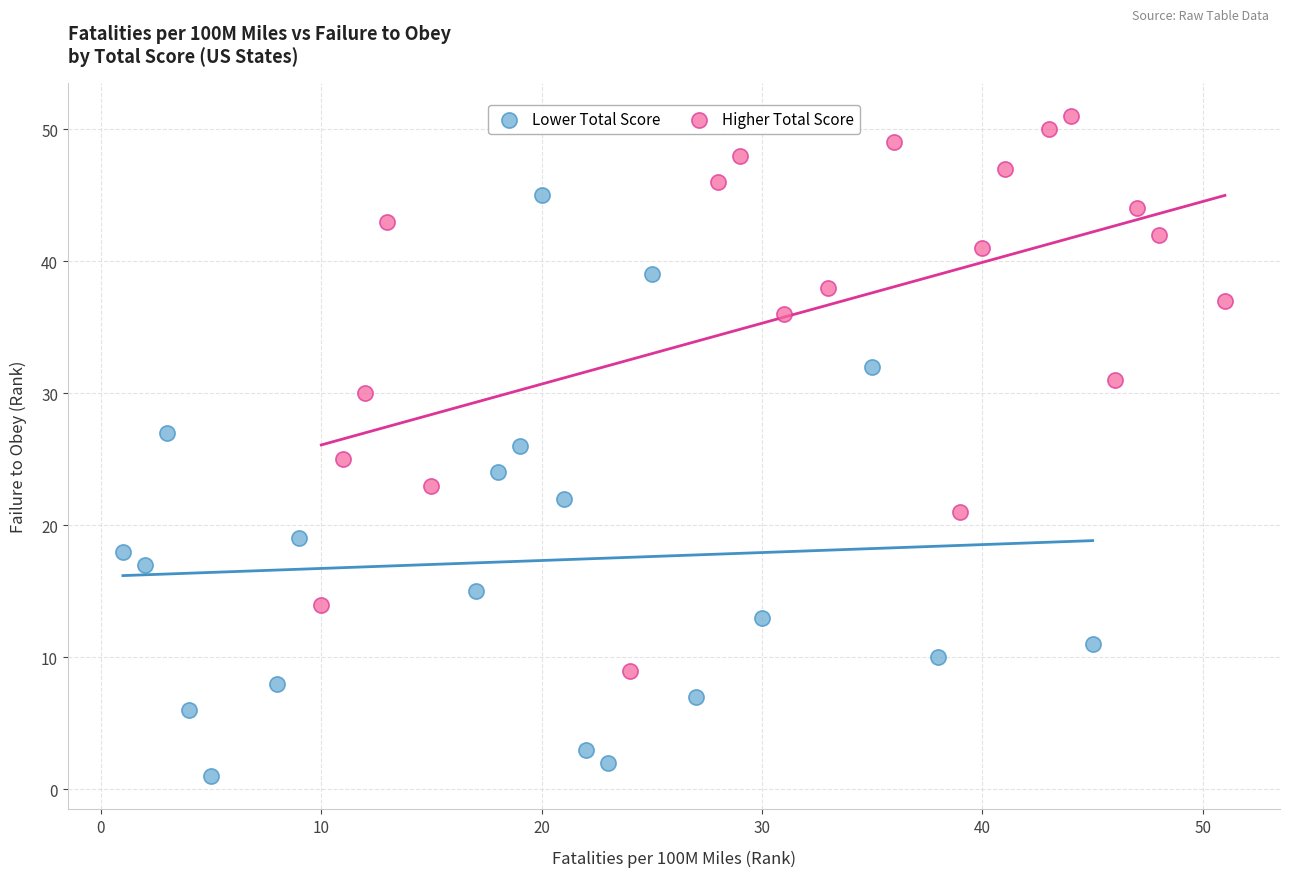

Which series contains the lowest Y value?

Lower Total Score